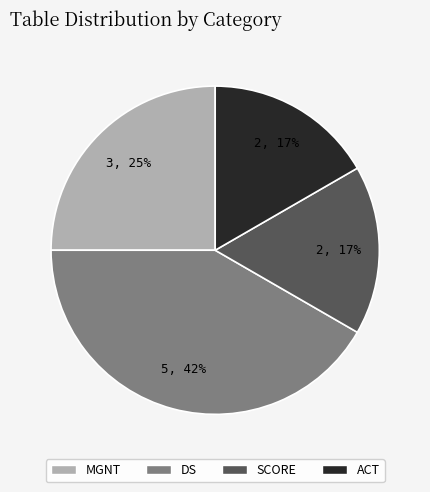

Which slice is the largest?

DS